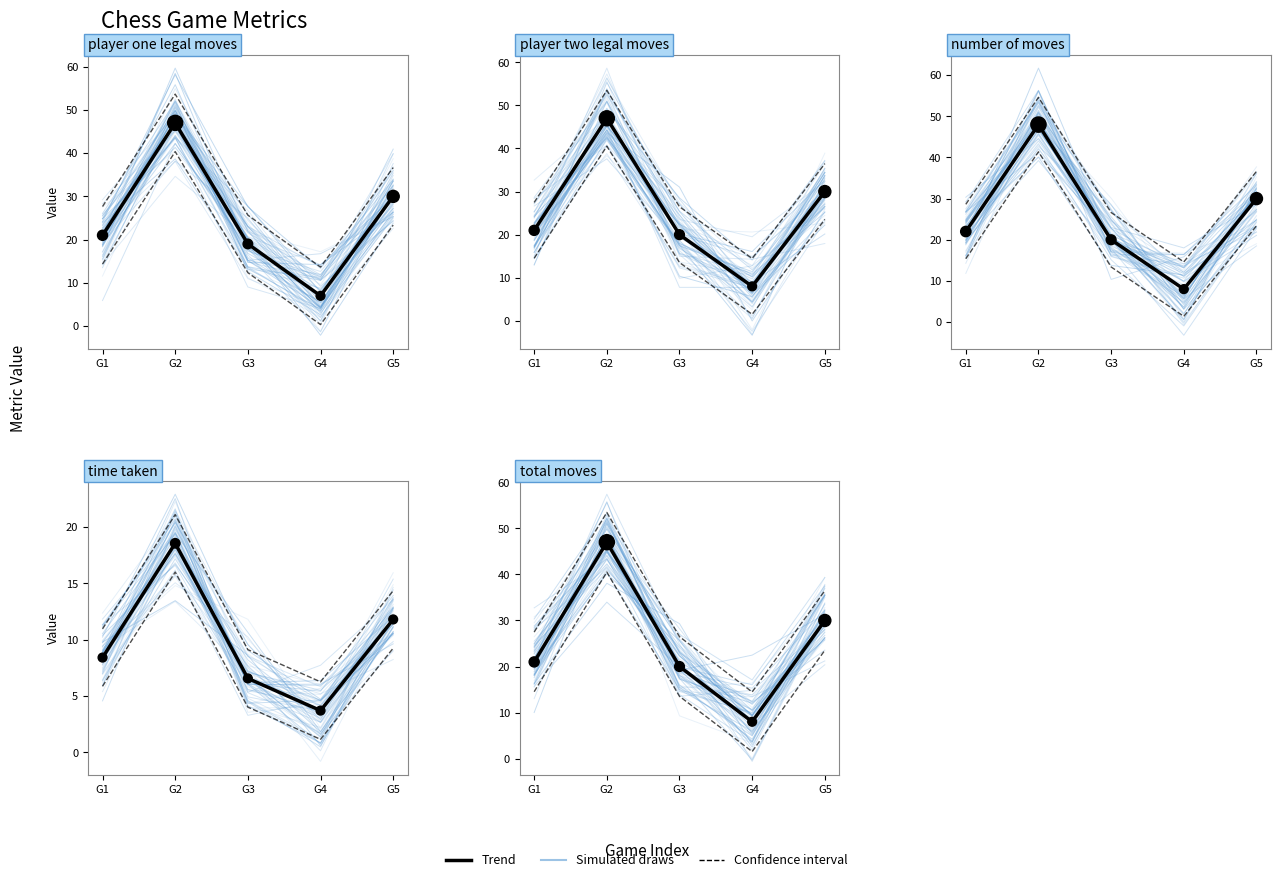

Which series has the widest spread of Y values?

player_one_legal_moves